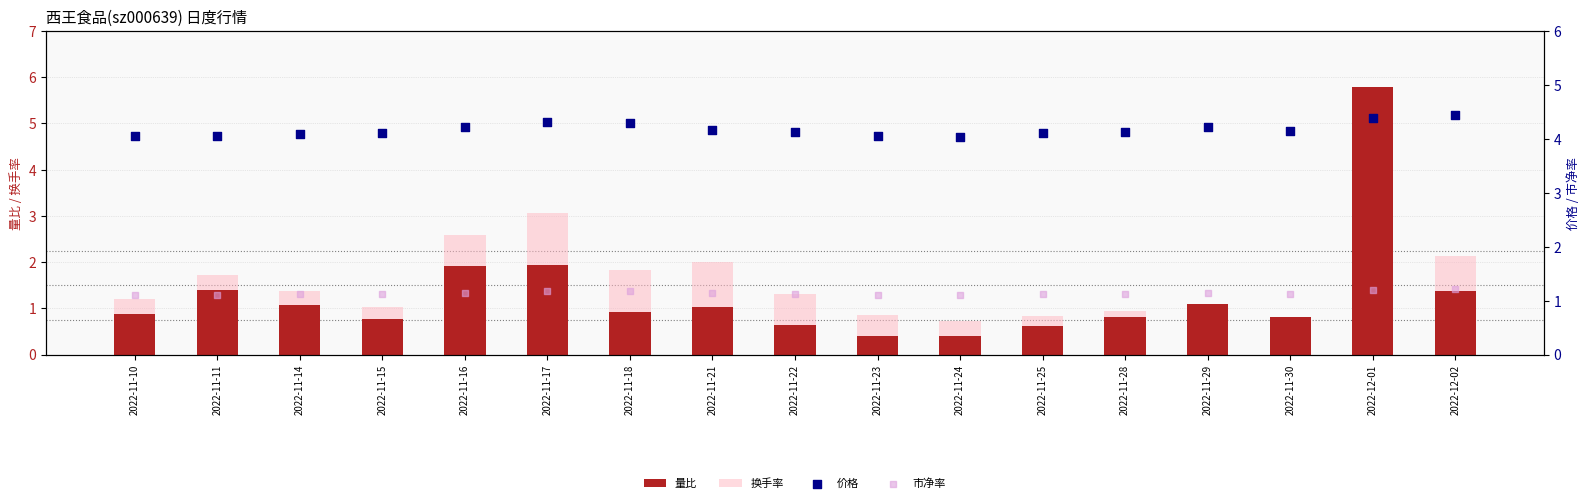

Which series contains the lowest Y value?

量比